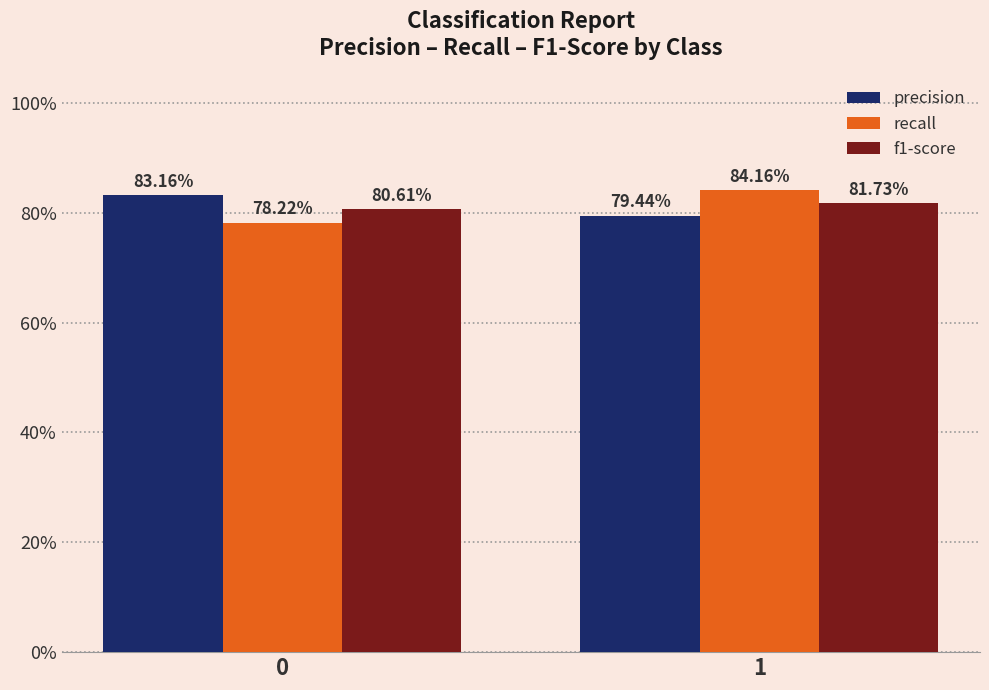

What are all the series names shown in the legend?

precision, recall, f1-score